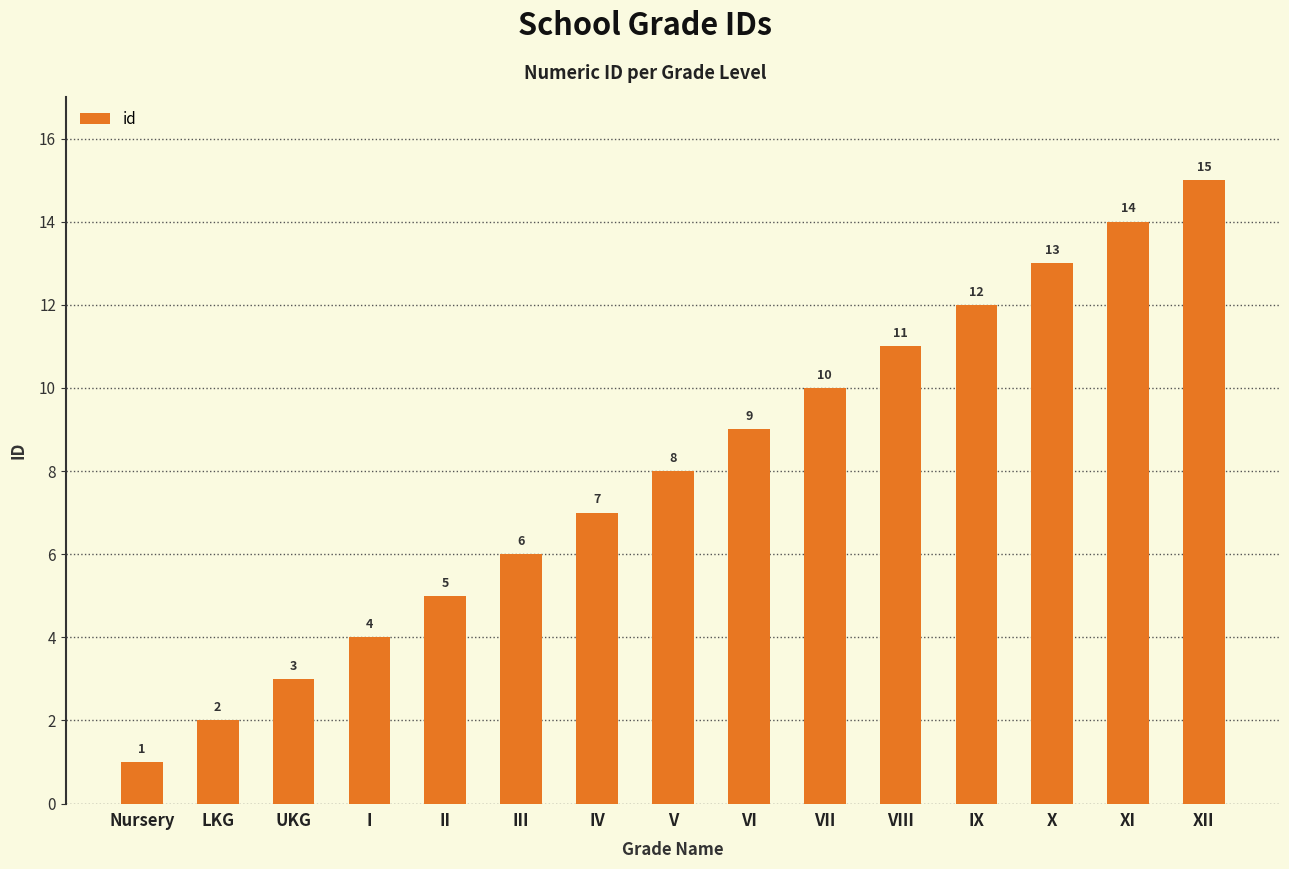

Between IX and IV, which is larger?

IX